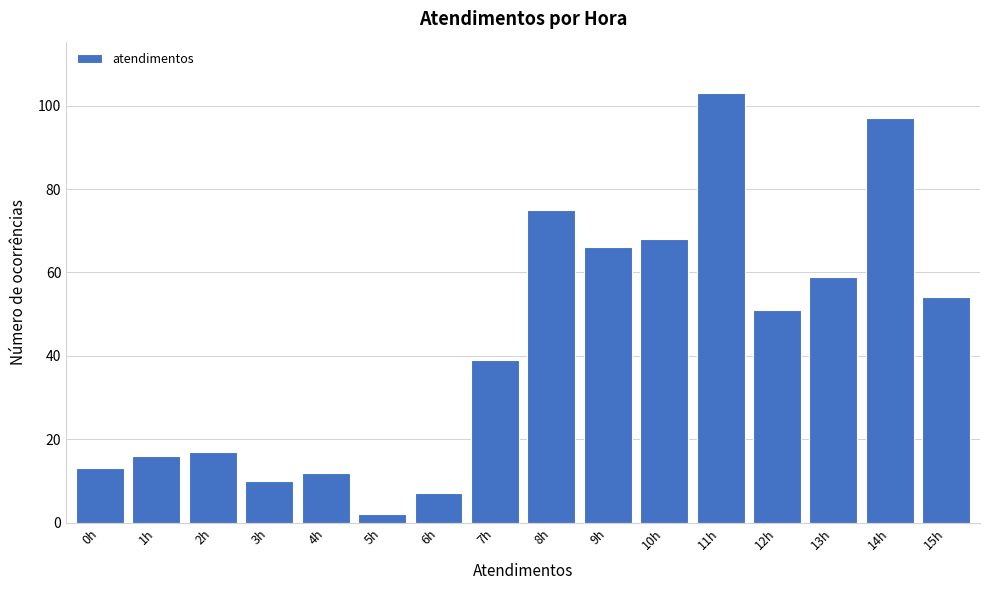

Reading left to right, what are all the values shown in this chart?

13	16	17	10	12	2	7	39	75	66	68	103	51	59	97	54